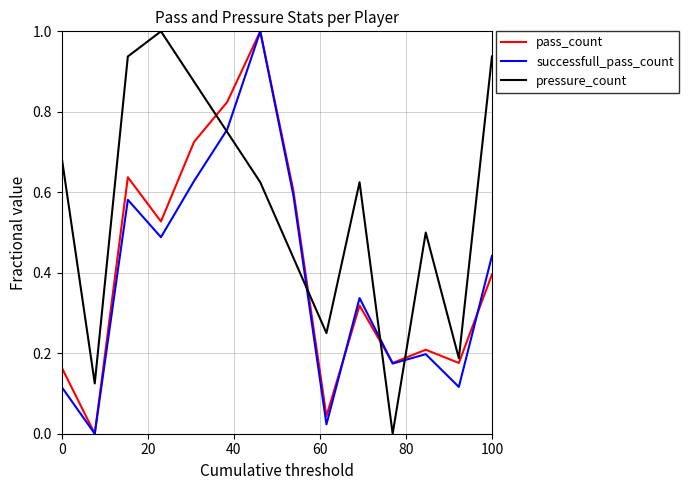

What is the maximum value for pressure_count?

1.0